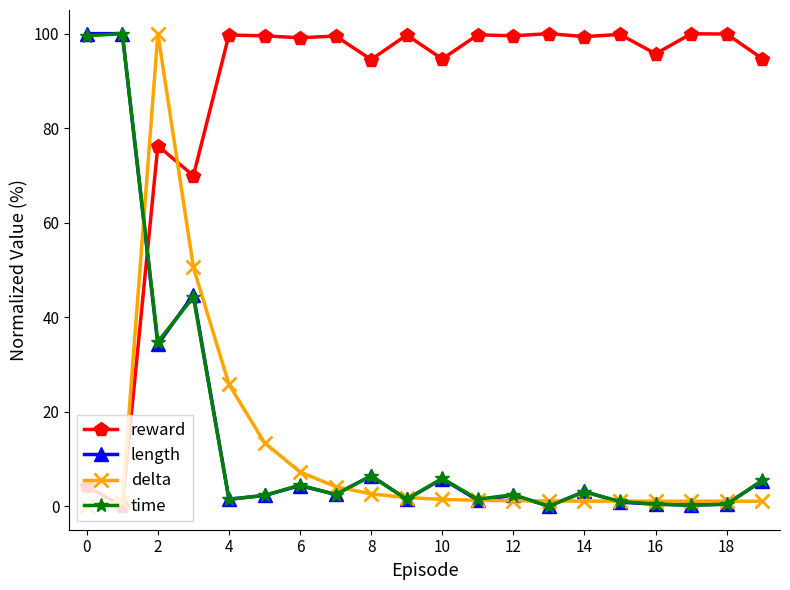

What is the average value of the length series?

15.8